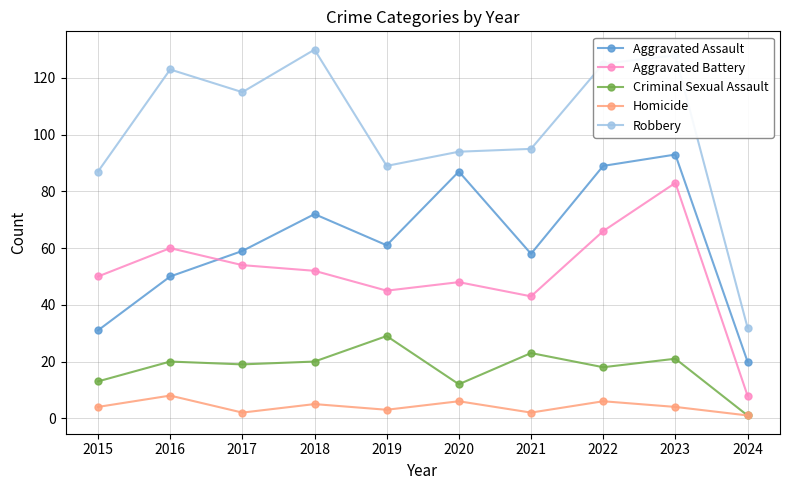

Where is the first local maximum for Robbery?

2016